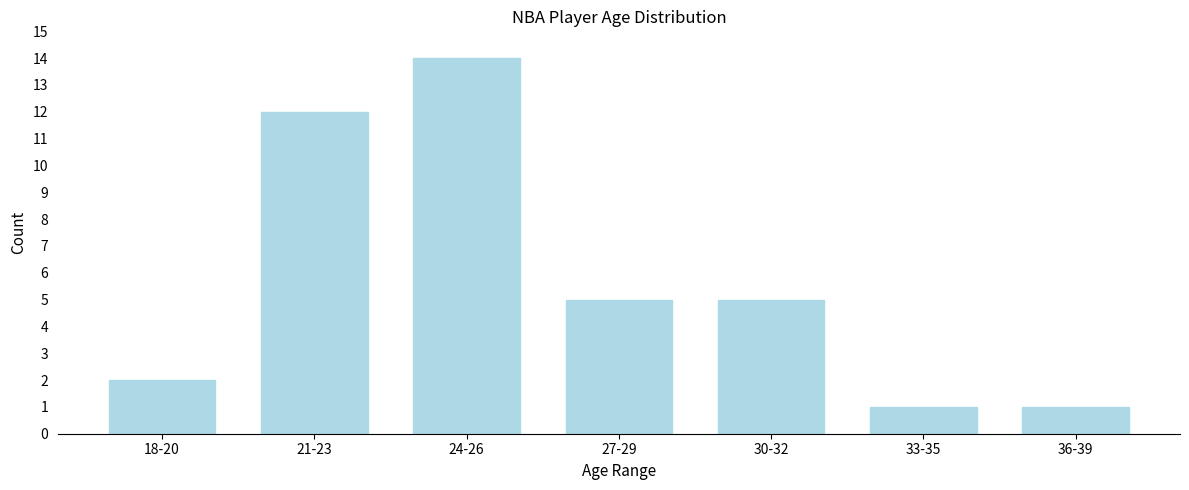

Reading right to left, transcribe all the data shown in this chart.

1	1	5	5	14	12	2